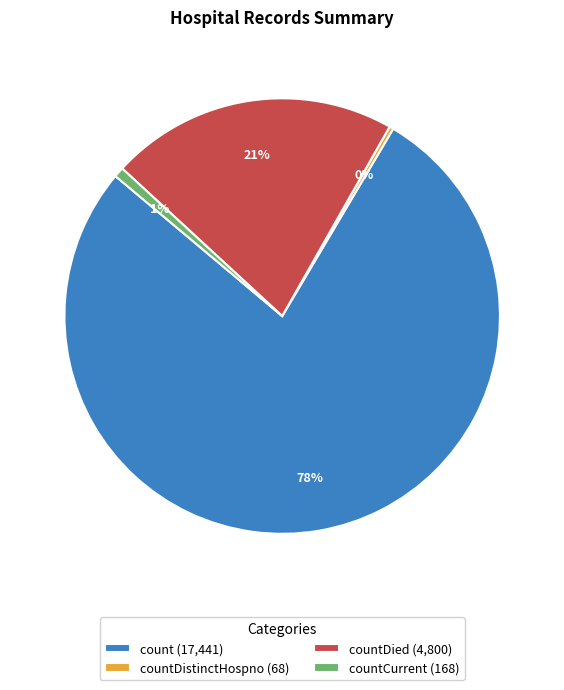

Between countDistinctHospno (68) and count (17,441), which is larger?

count (17,441)